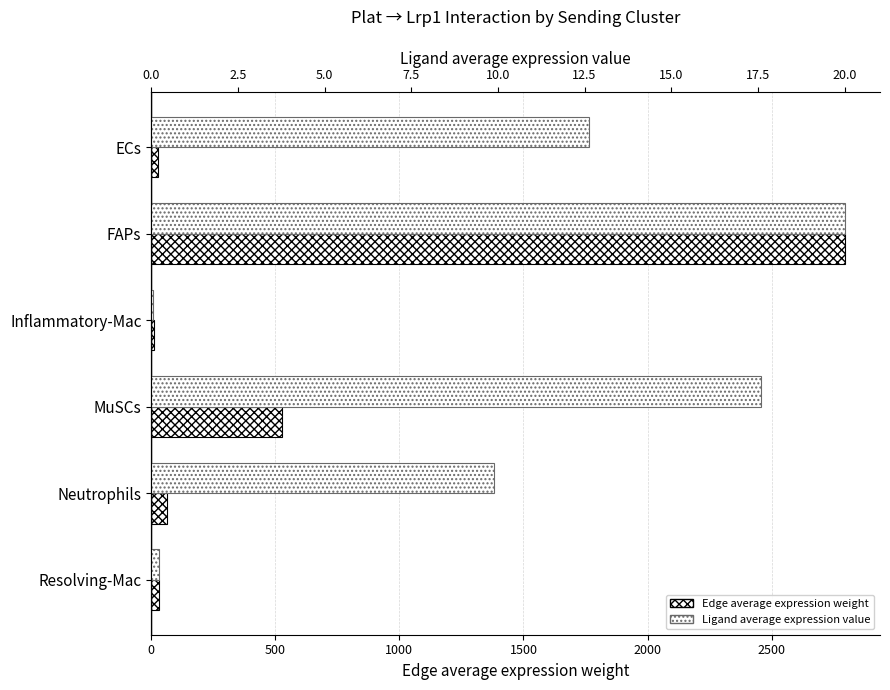

List the series in order of their overall mean, lowest first.

Ligand average expression value, Edge average expression weight